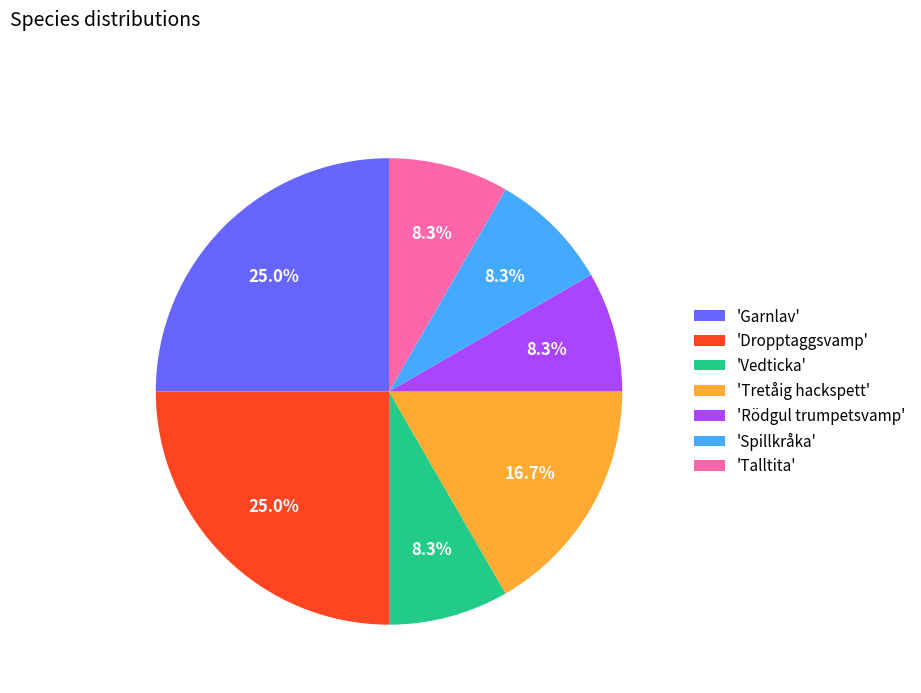

How much of the chart is everything except 'Garnlav'?

75.0%